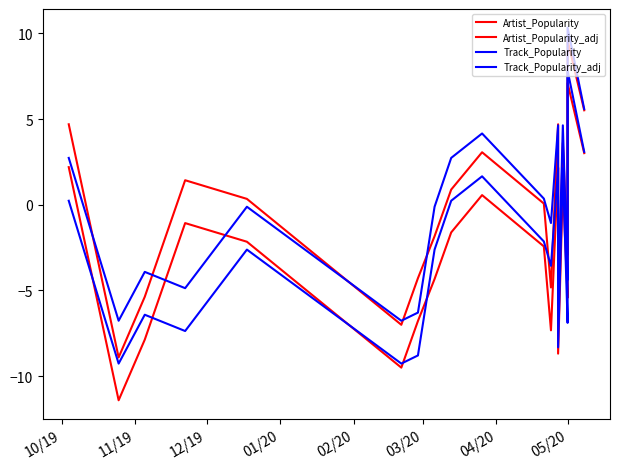

True or false: Artist_Popularity_adj and Track_Popularity cross at least once.

True